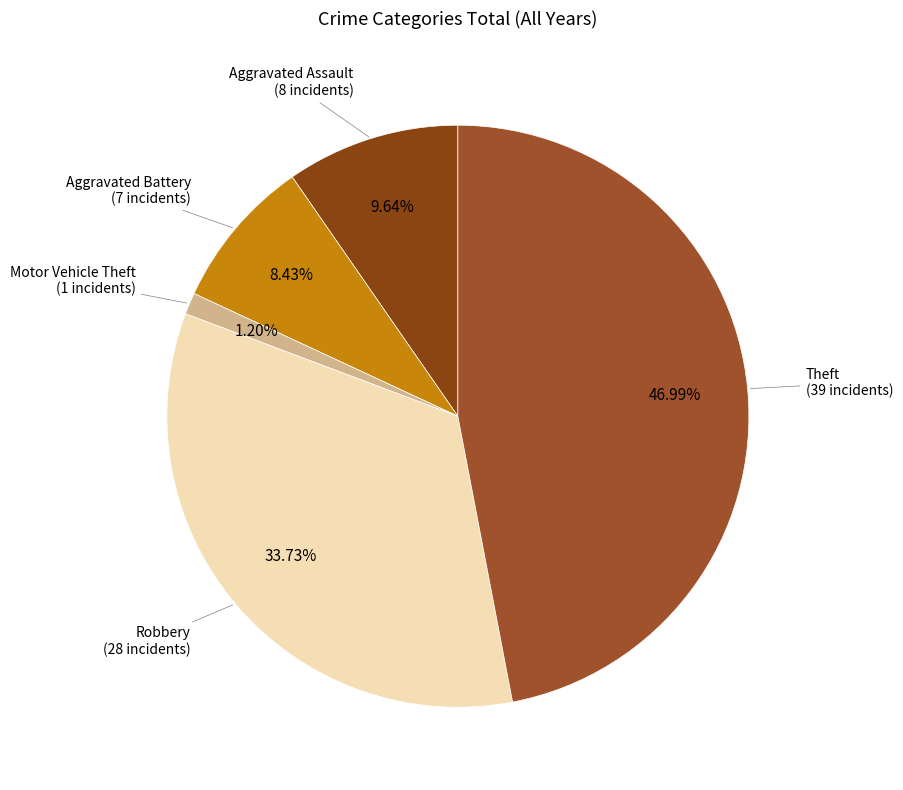

Rank the categories by value from lowest to highest.

Motor Vehicle Theft, Aggravated Battery, Aggravated Assault, Robbery, Theft